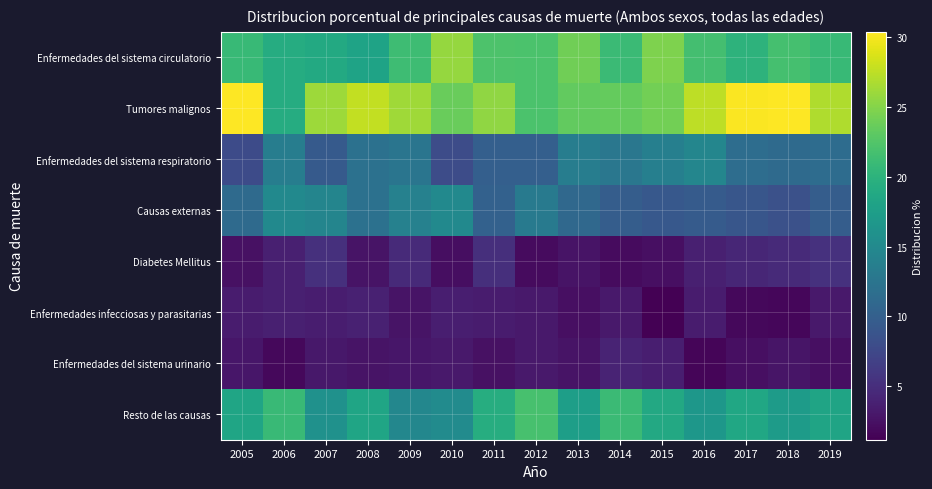

Between 2010 and 2015, which series saw the biggest shift?

Causas externas